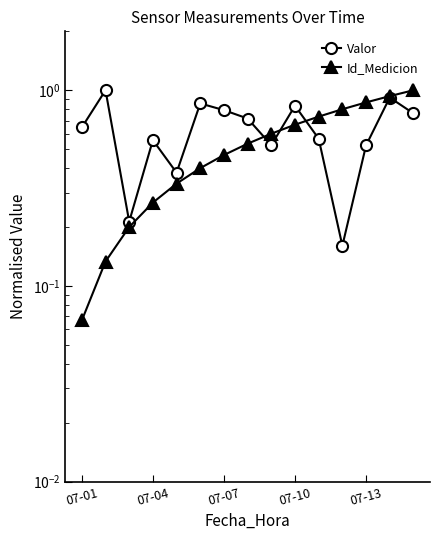

What are all the series names shown in the legend?

Valor, Id_Medicion